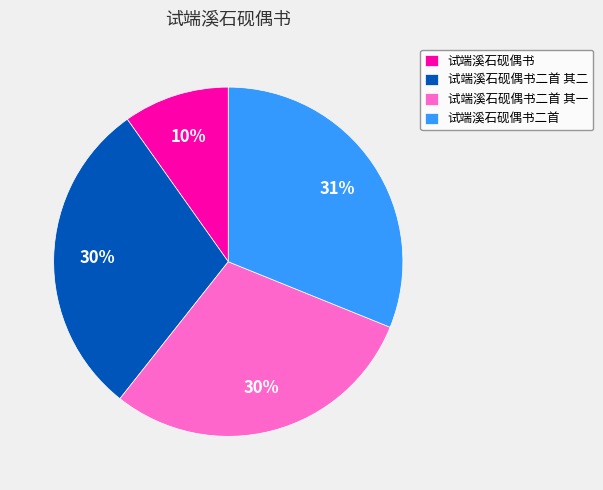

Is the sum of 试端溪石砚偶书二首 其二 and 试端溪石砚偶书 greater than half?

No